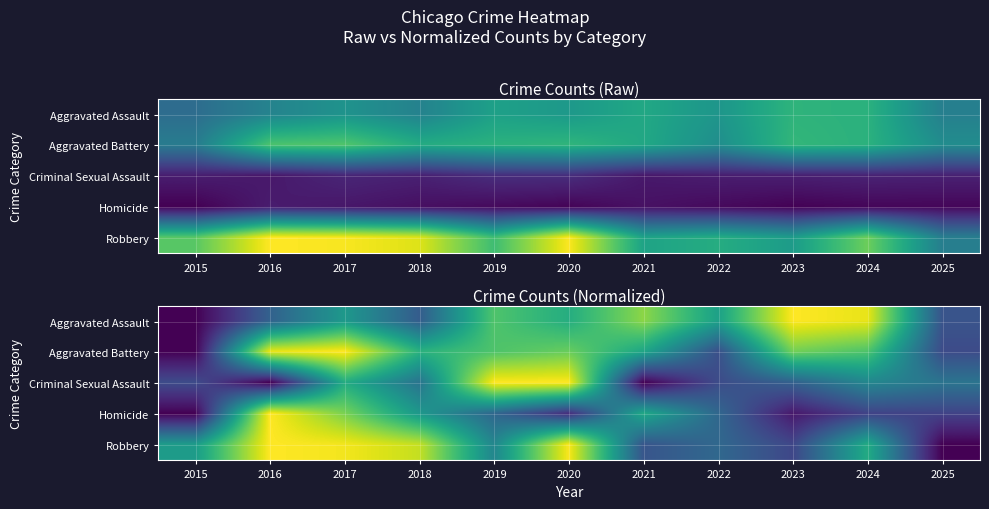

What is the difference between the maximum and second lowest values in the Criminal Sexual Assault series?

1.0